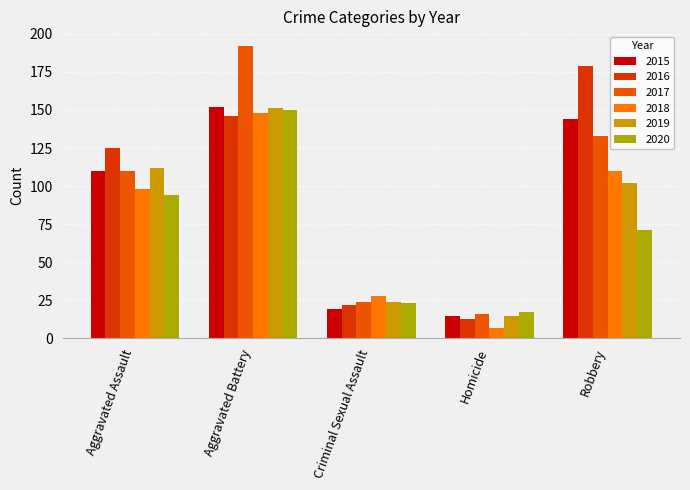

At which category is the sum across all series the highest?

Aggravated Battery